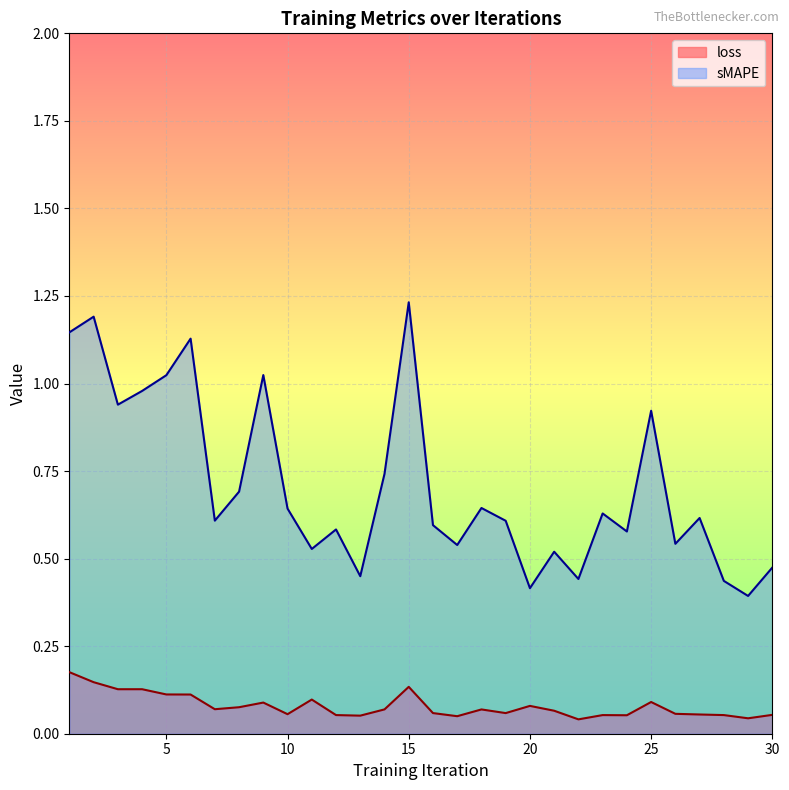

What is the sum of all loss values?

2.4